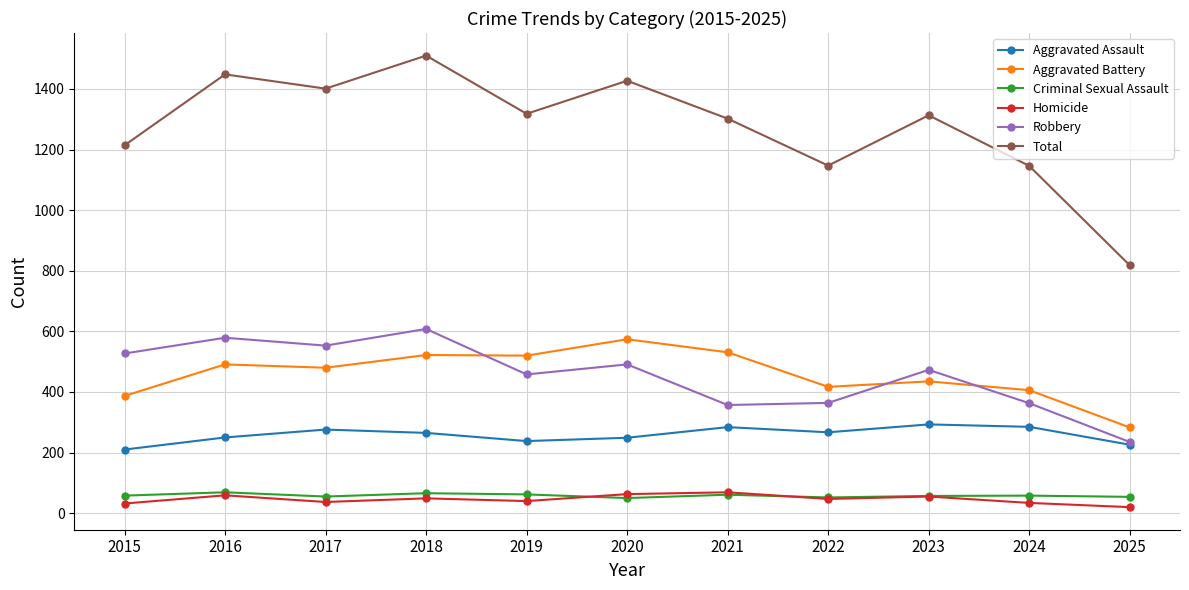

True or false: Homicide and Aggravated Battery intersect in this chart.

False